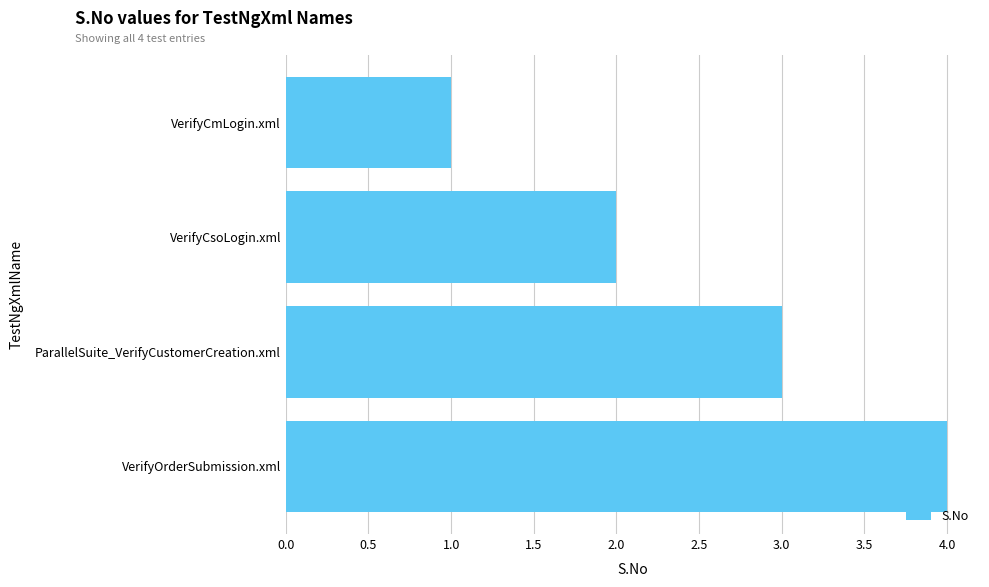

What is the sum of the values at VerifyOrderSubmission.xml and VerifyCmLogin.xml?

5